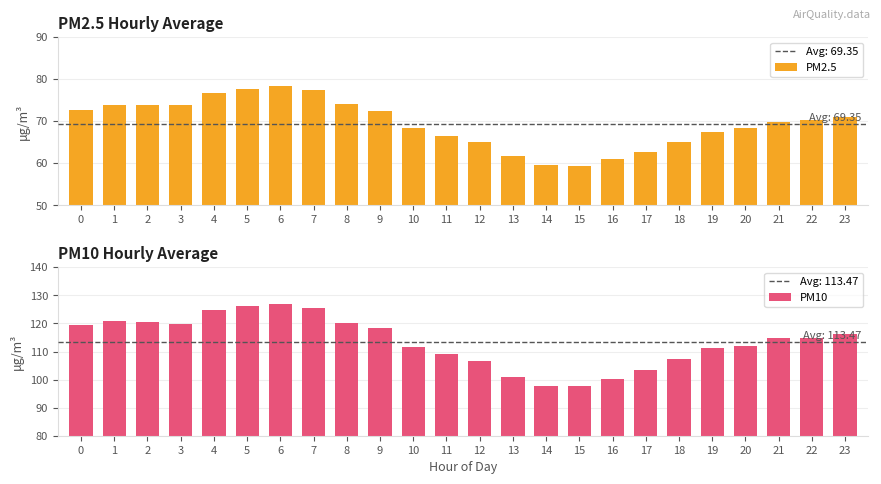

Rank the series by their average value, from lowest to highest.

PM2.5, PM10